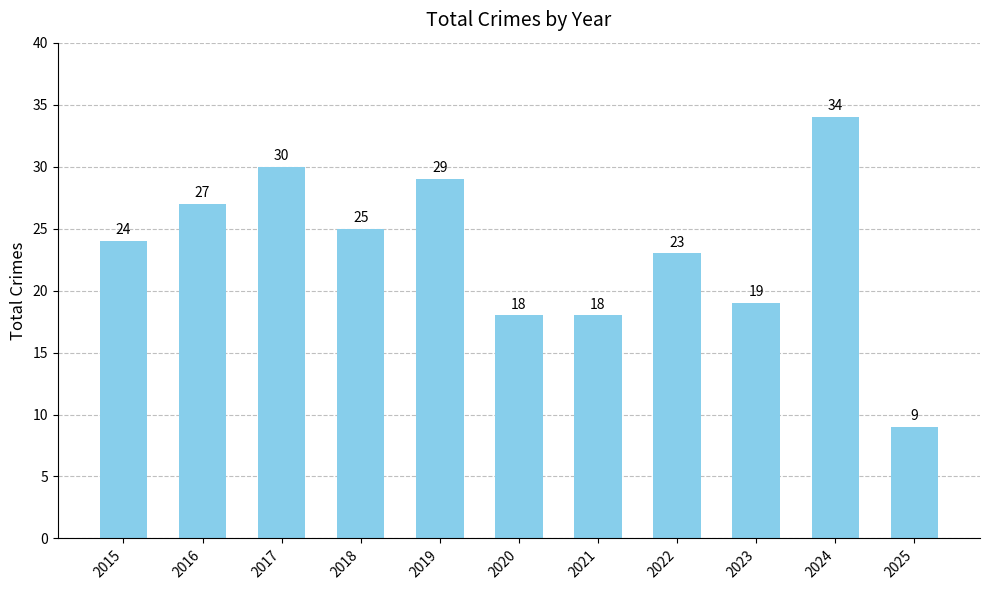

What is the value of the 5th bar from the left?

29